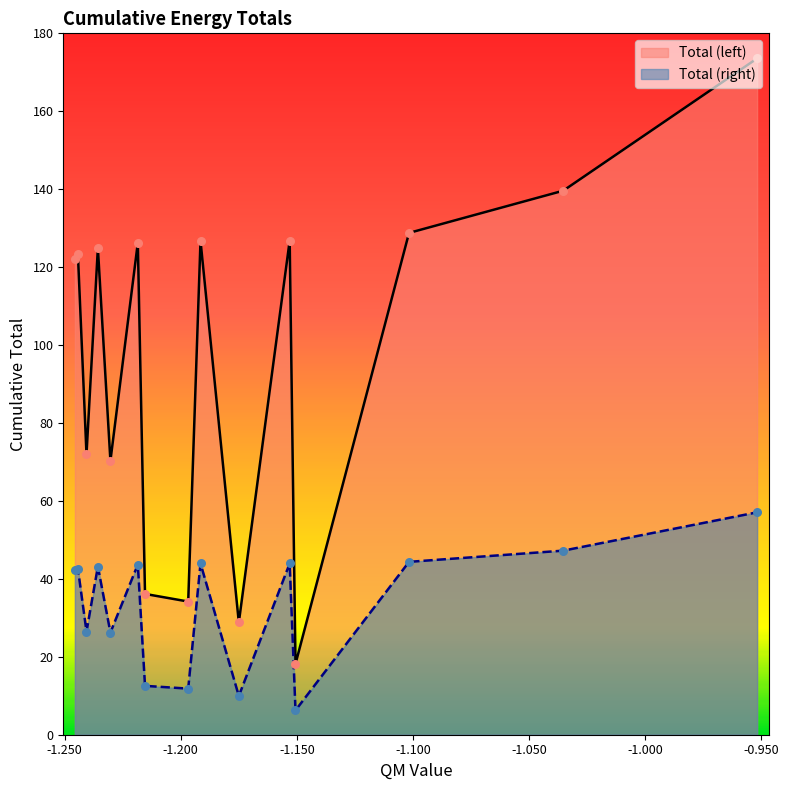

Which series has the largest total across all categories?

Total (left)